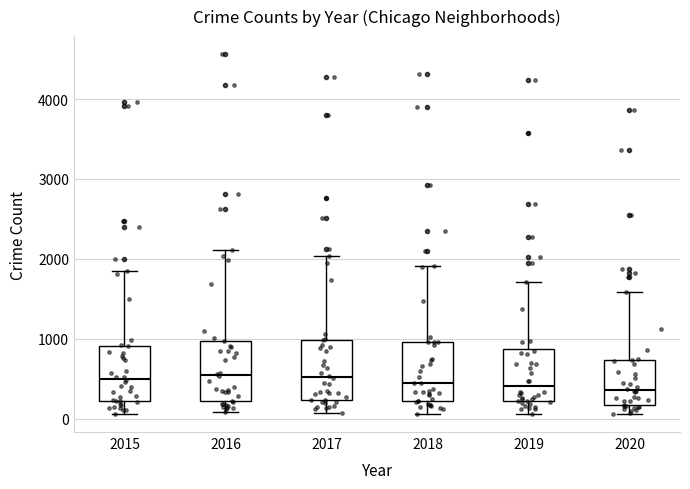

Reading left to right, transcribe this box plot: for each box, give where its median line is, the range the box spans, and where its two whiskers end, as read against the y-axis. The values are not printed on the chart, so give them approximately, as read against the axis.

2015: median 500, box 200 to 900, whiskers 100 to 1800
2016: median 500, box 200 to 1000, whiskers 100 to 2100
2017: median 500, box 200 to 1000, whiskers 100 to 2000
2018: median 400, box 200 to 1000, whiskers 100 to 1900
2019: median 400, box 200 to 900, whiskers 100 to 1700
2020: median 400, box 200 to 700, whiskers 100 to 1600